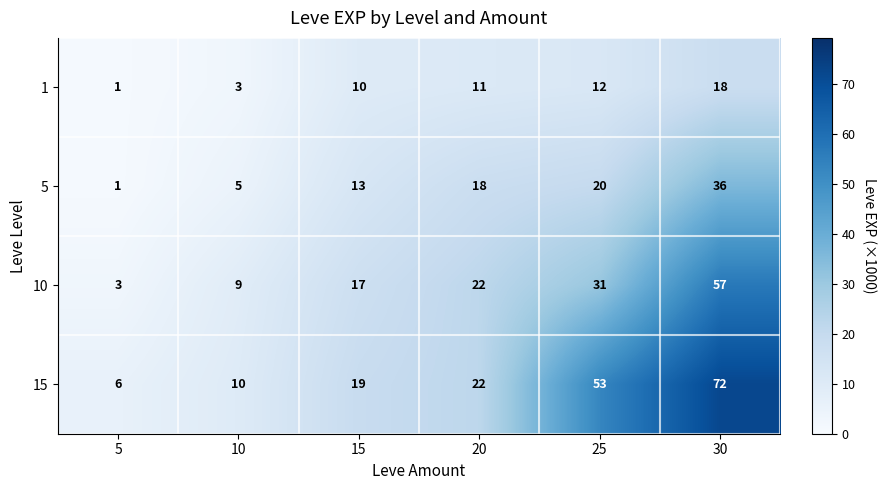

What is the difference between the highest and lowest values at 10?

7